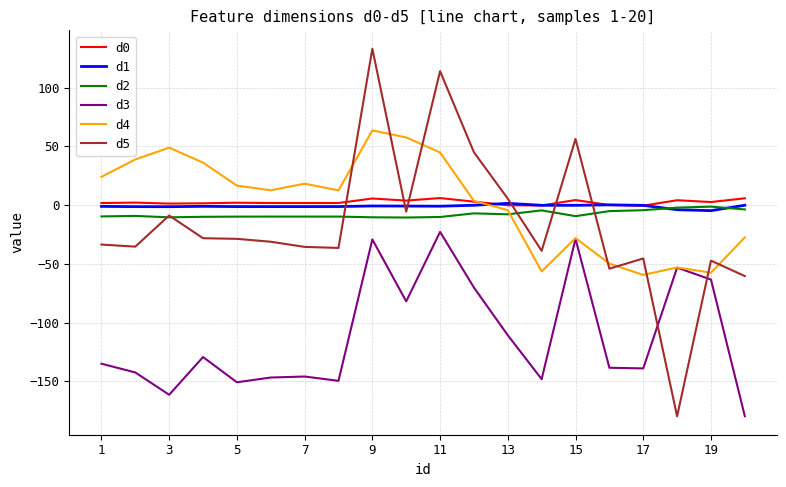

Which series has the widest spread of values?

d5